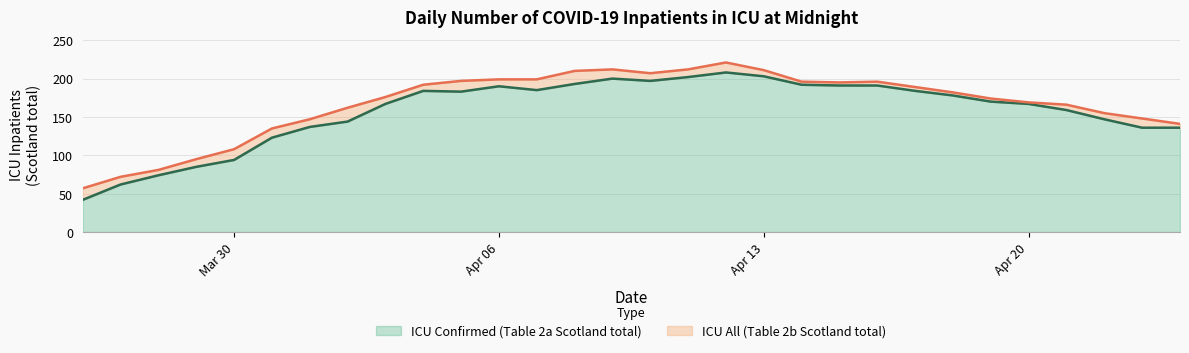

What is the total value across all series at Mar 30?

108